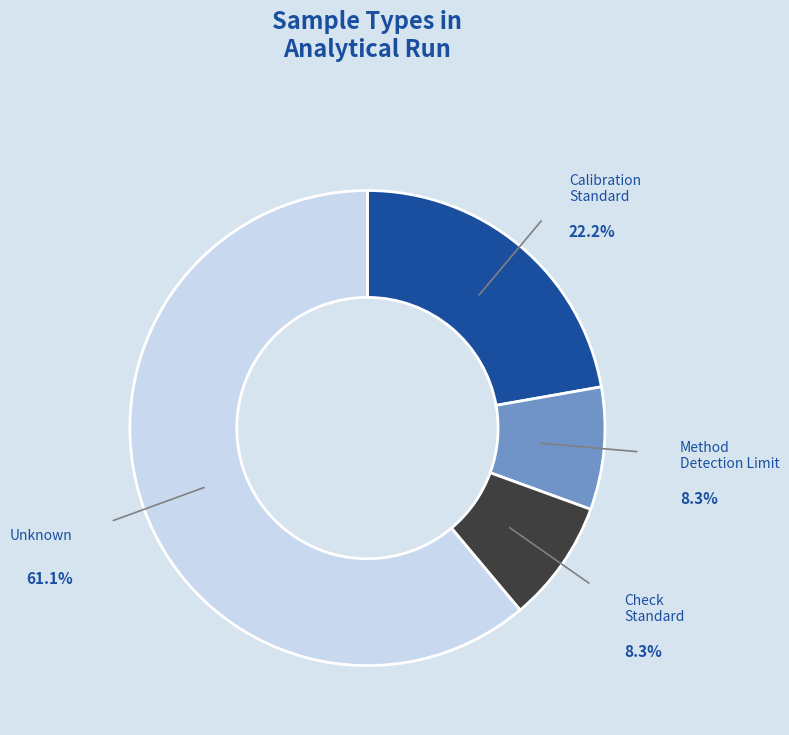

To the nearest percent, what portion does Check Standard represent?

8%